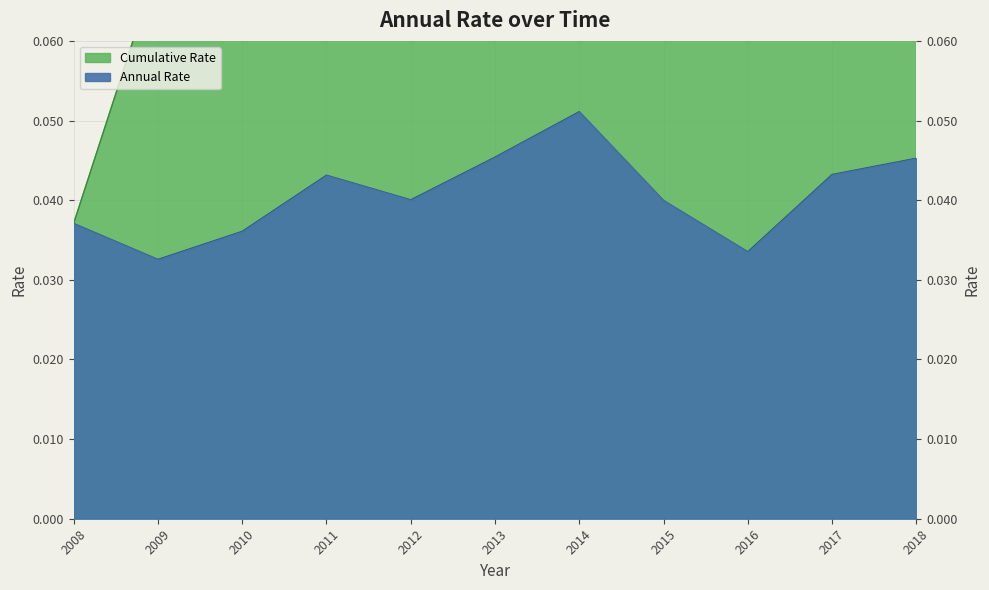

True or false: the data shows 0.0 at 2008.

True